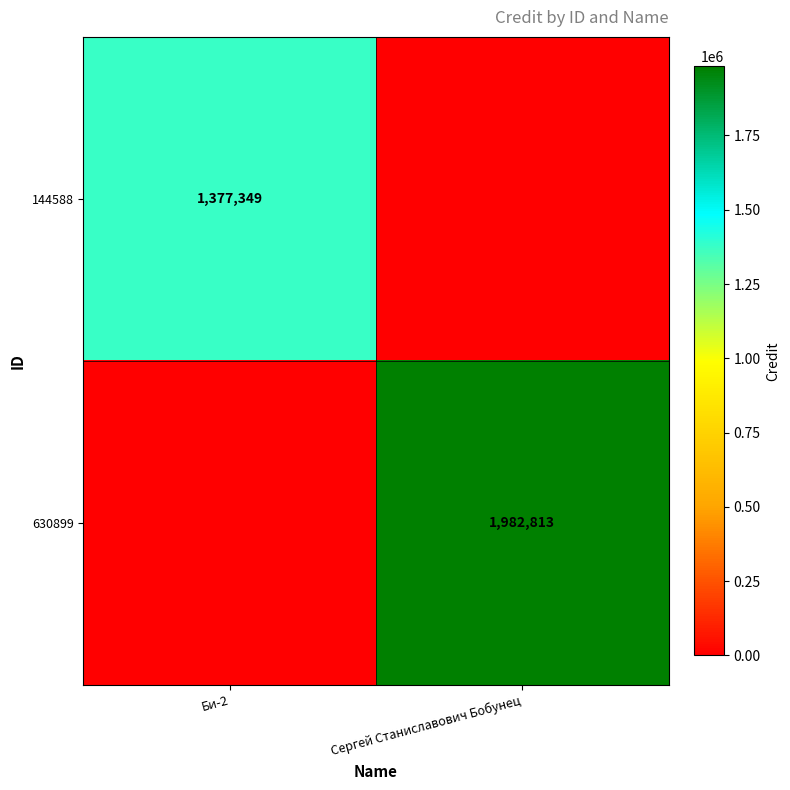

Is it true that 630899 equals 1982813 at Сергей Станиславович Бобунец?

True